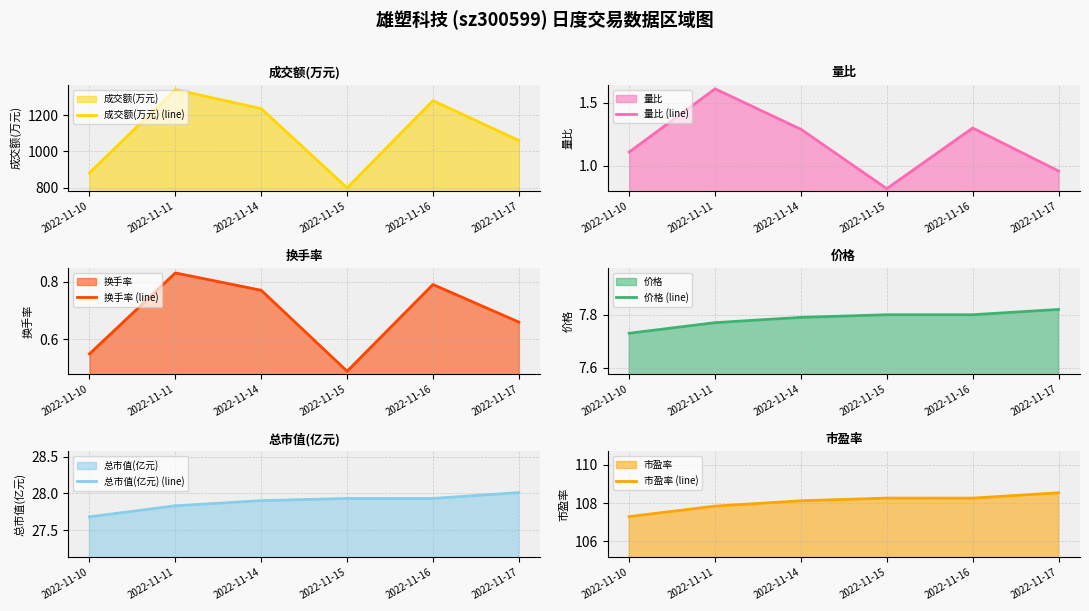

At which label does 成交额(万元) (line) first exceed 1237?

2022-11-11